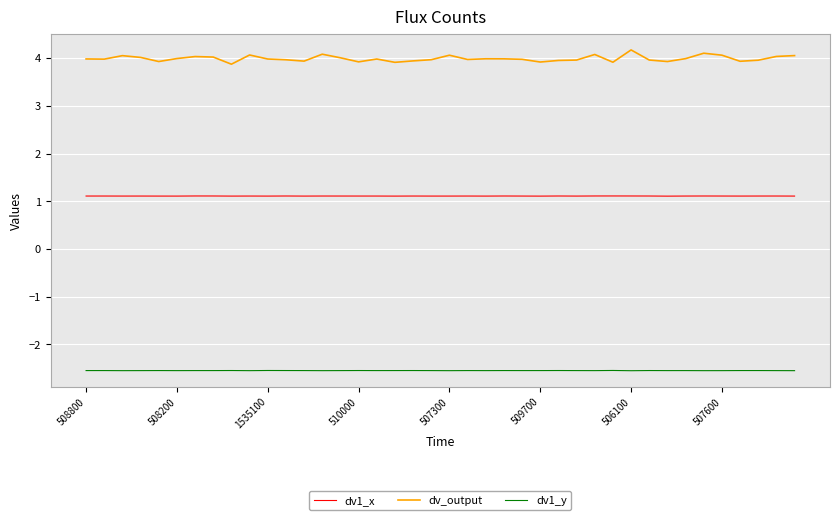

True or false: dv_output and dv1_y intersect in this chart.

False